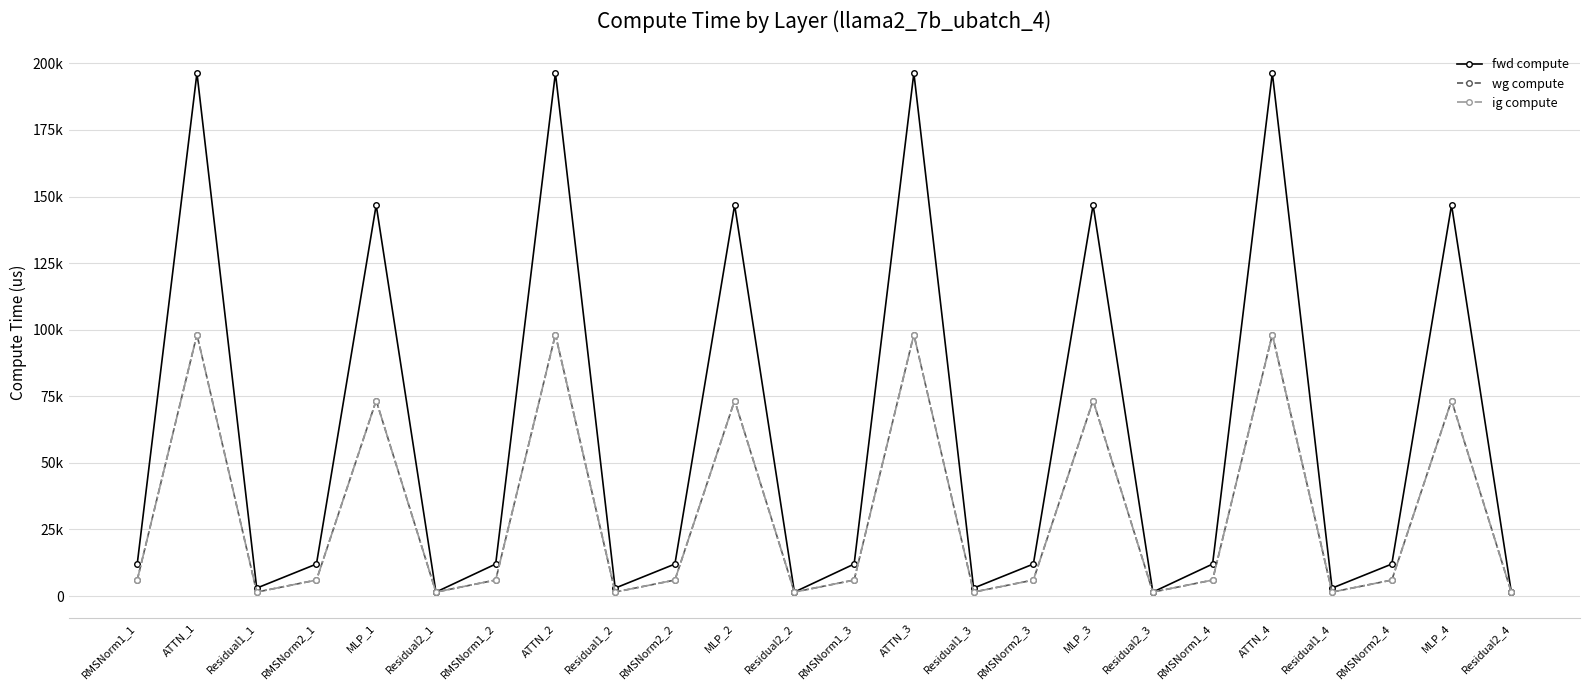

What are all the series names shown in the legend?

fwd compute, wg compute, ig compute